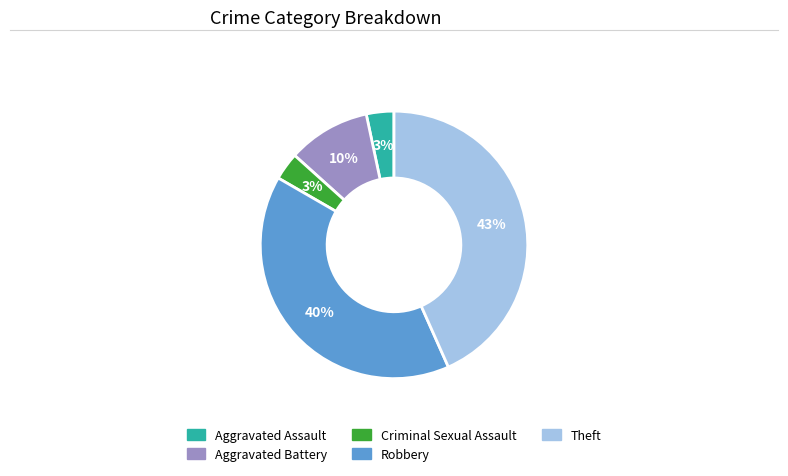

To the nearest percent, what portion does Theft represent?

43%